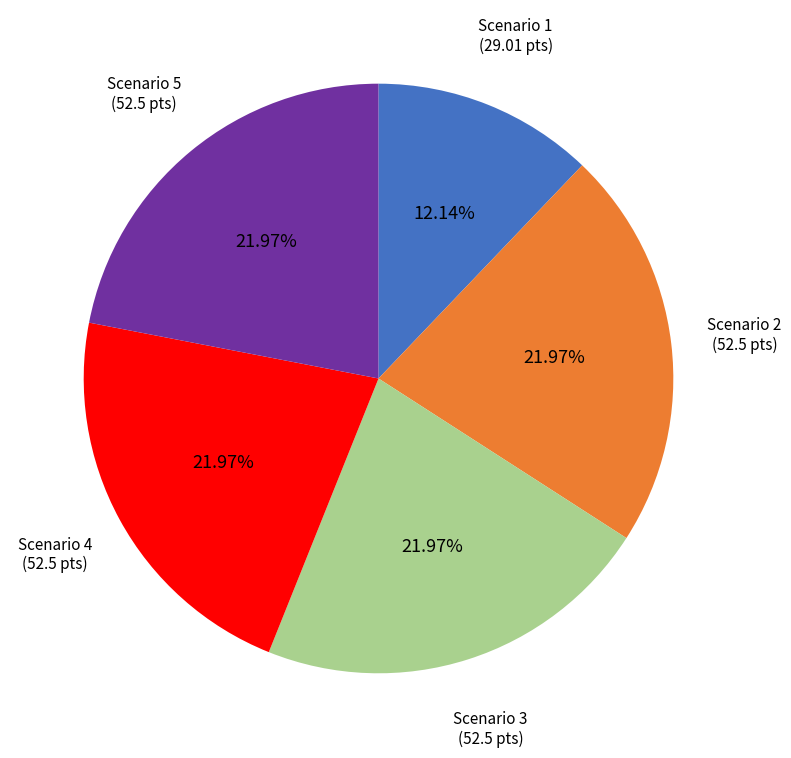

Is it true that Scenario 4 is 13% of the pie?

False